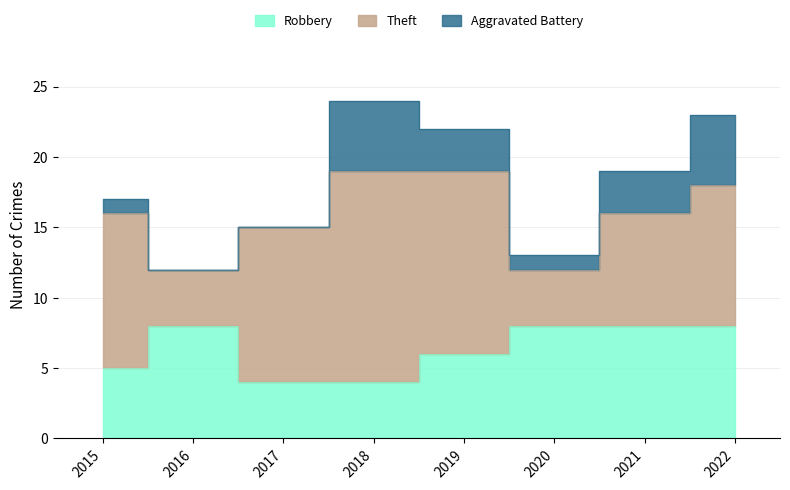

How many interior local peaks does the Aggravated Battery series have?

1